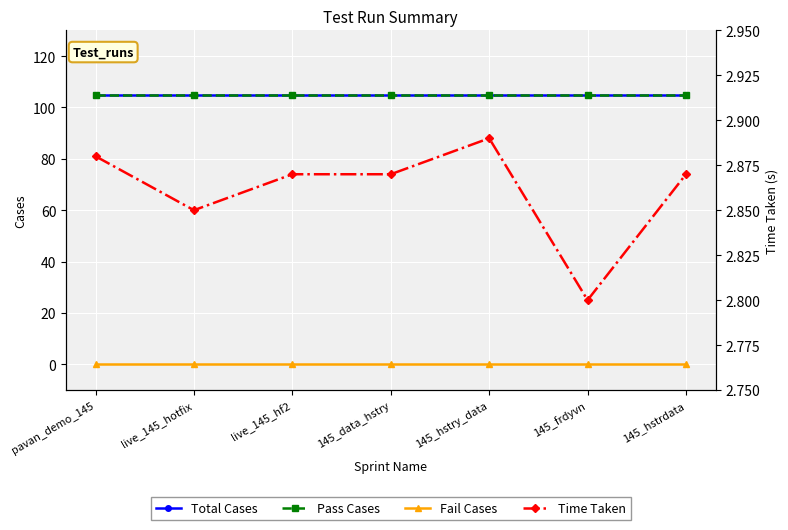

What is the lowest value of the Time Taken series?

2.8